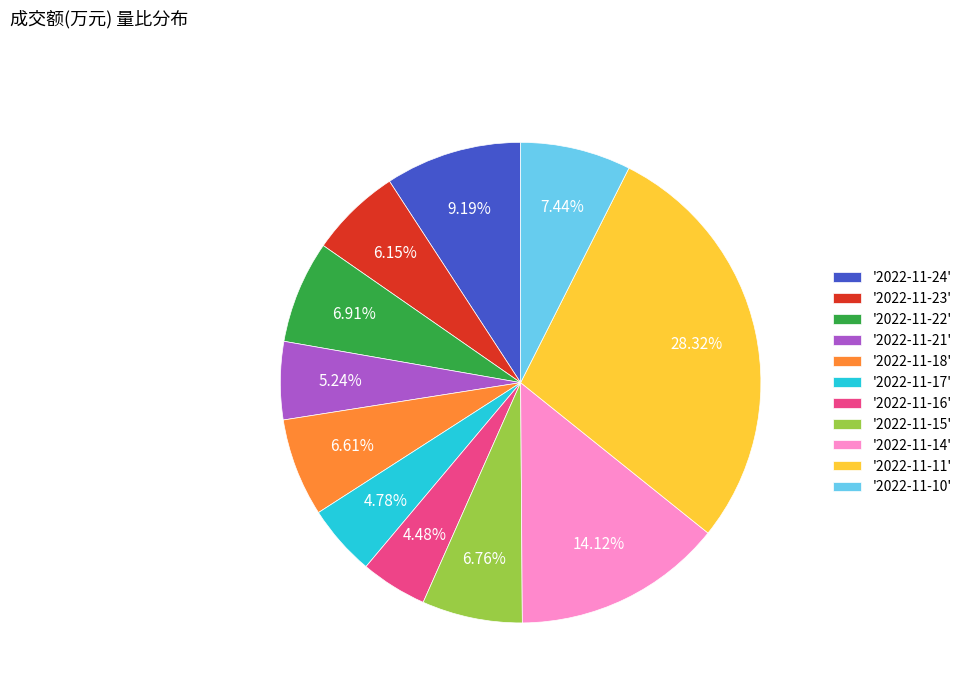

How many slices are in this pie chart?

11